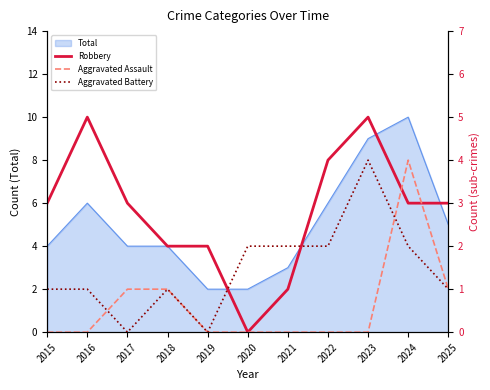

What is the difference between the highest and lowest values at 2020?

2